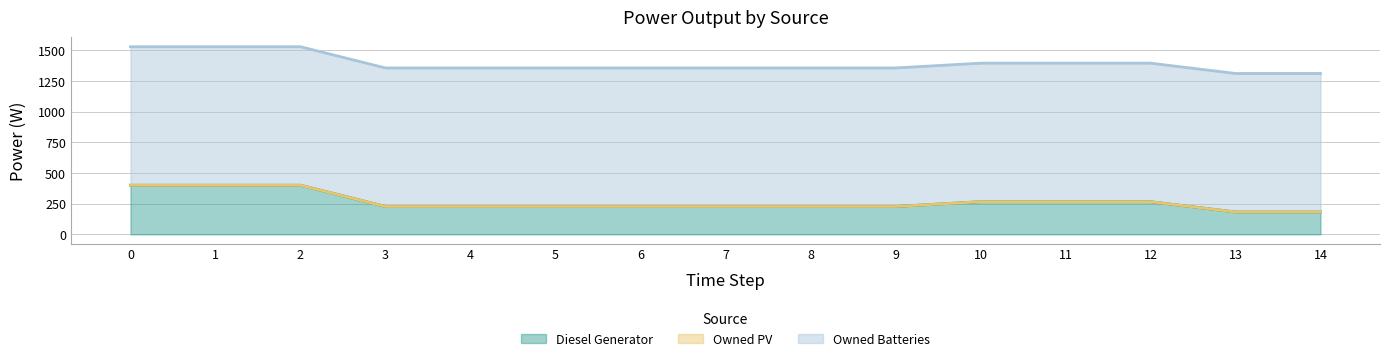

True or false: Diesel Generator and Owned Batteries intersect in this chart.

False